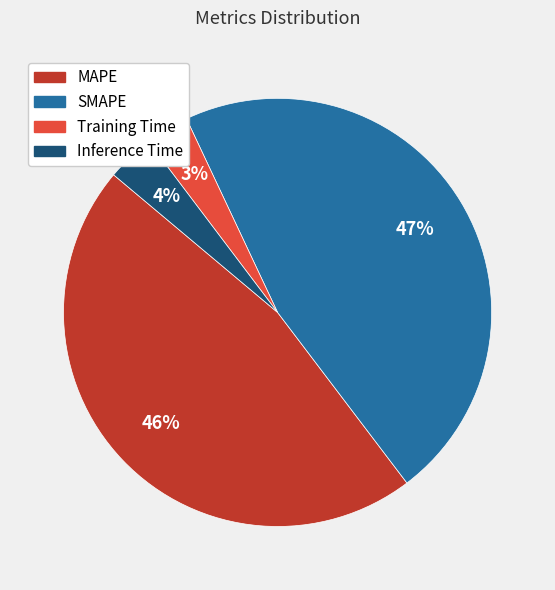

How many slices are in this pie chart?

4